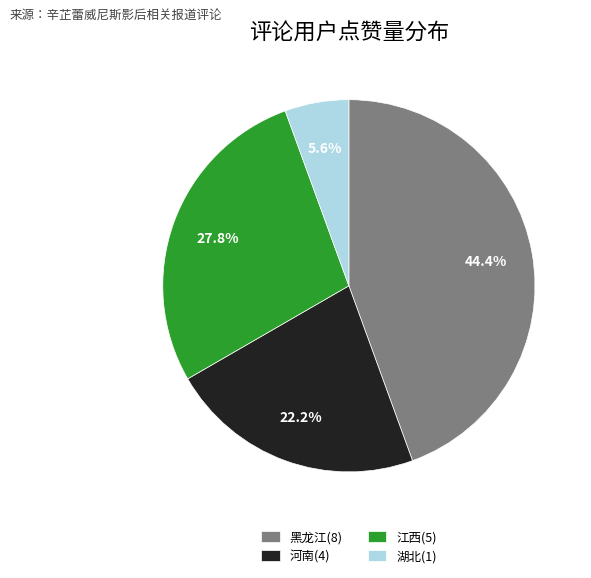

What percentage is the 河南(4) slice, to the nearest percent?

22%